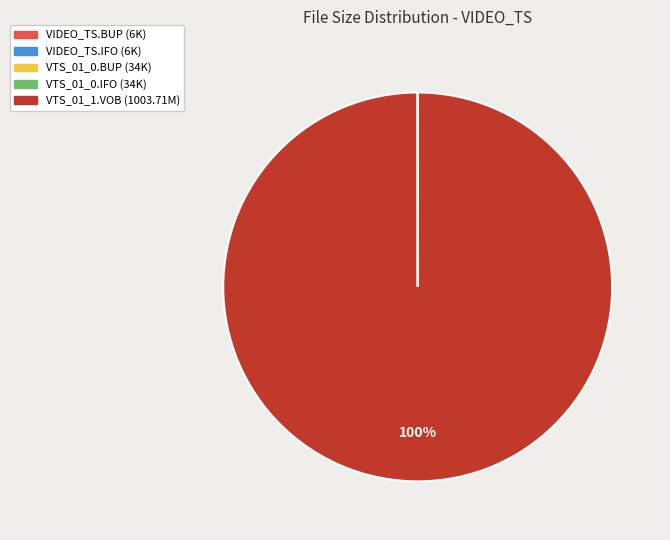

What percentage is the VTS_01_1.VOB (1003.71M) slice, to the nearest percent?

100%